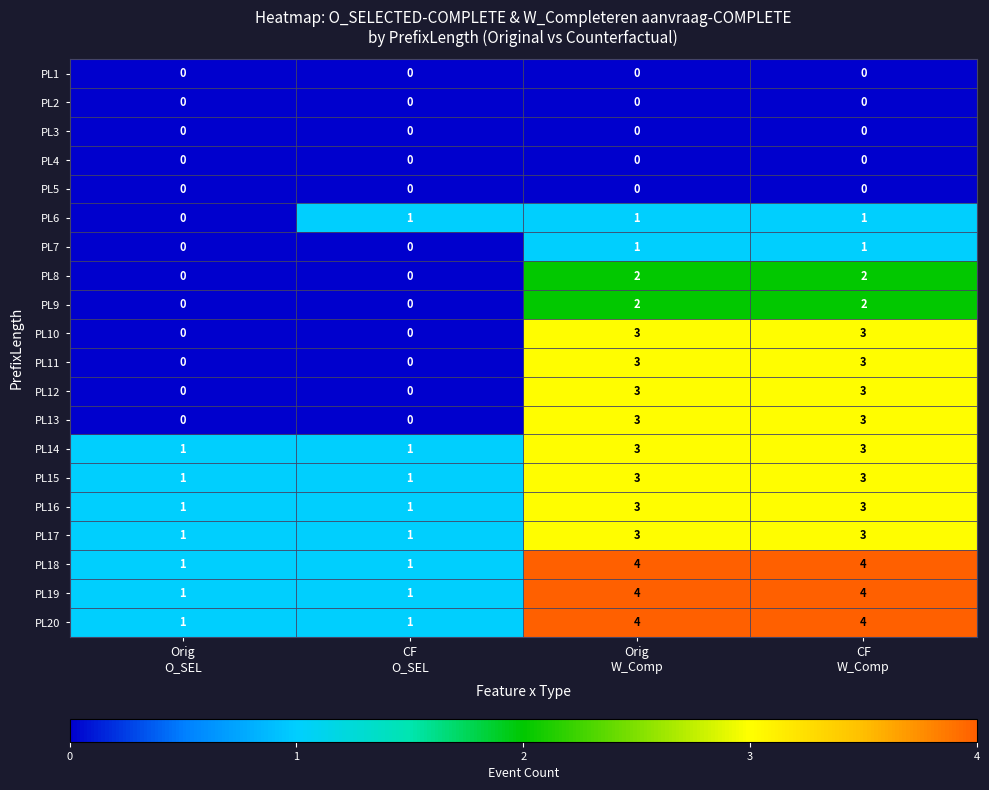

What is the difference between the maximum and minimum values in the PL13 series?

3